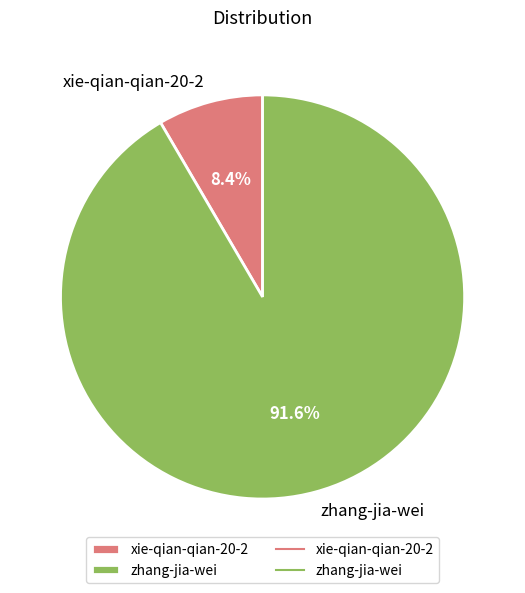

True or false: xie-qian-qian-20-2 accounts for 1% of the total.

False